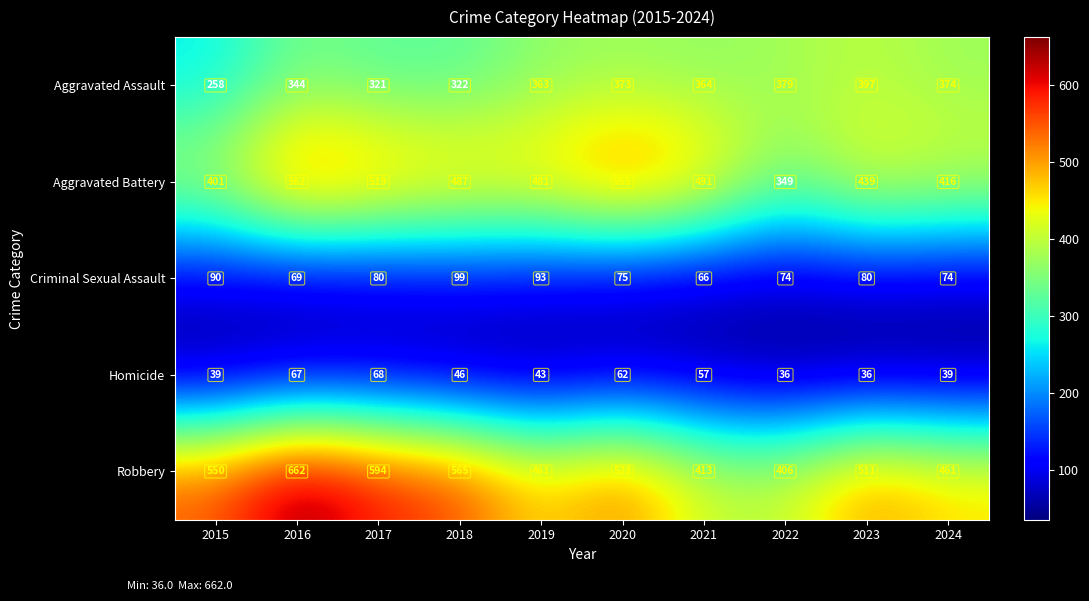

How many categories are shown in the chart?

10